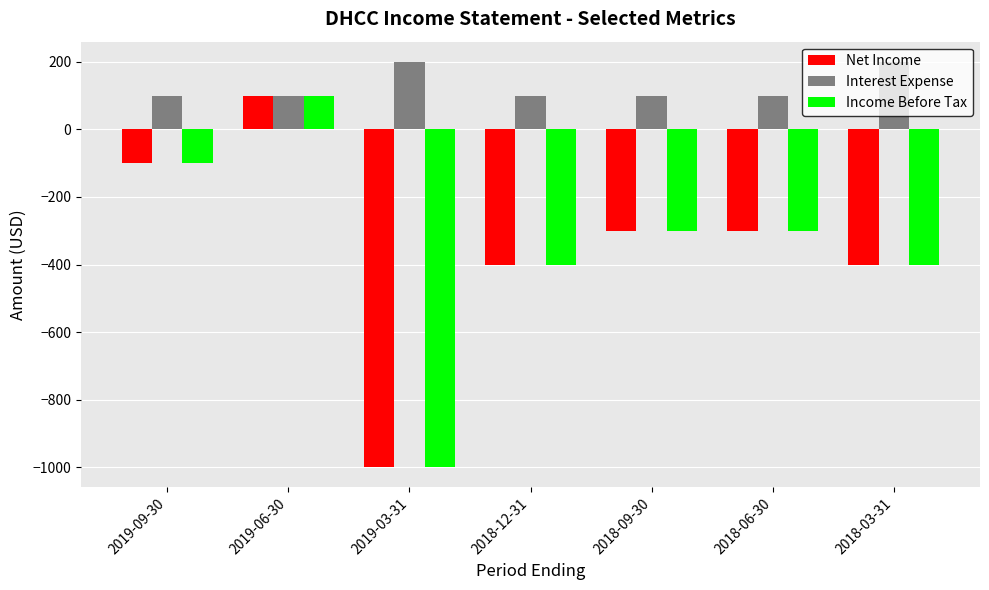

What is the value of the Interest Expense bar at the 2nd from the left?

100